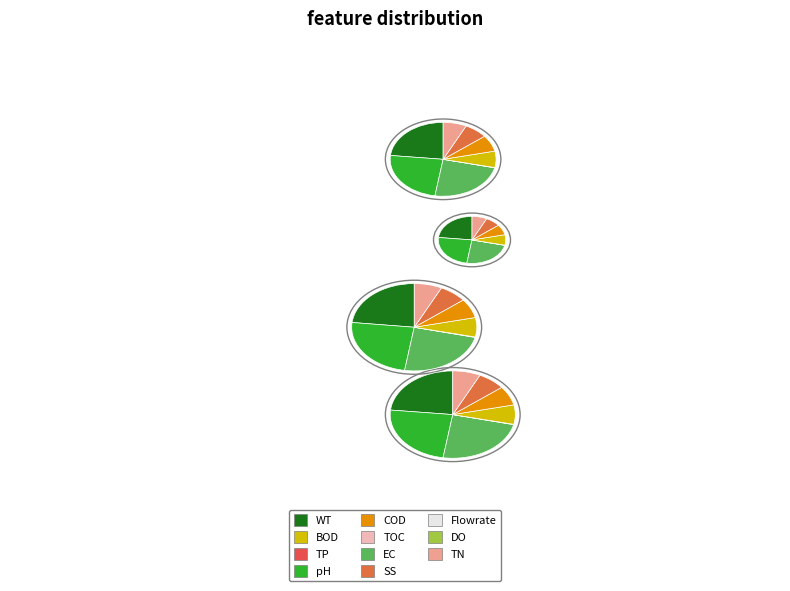

What is the spread (max minus min) of values at max?

0.8